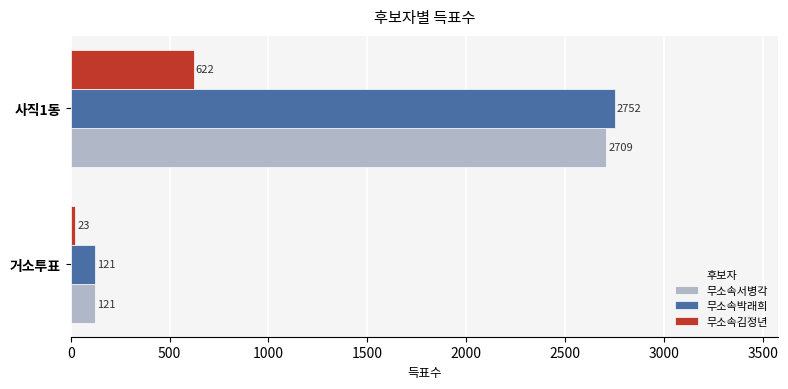

Between 거소투표 and 사직1동, which series saw the biggest shift?

무소속박래희